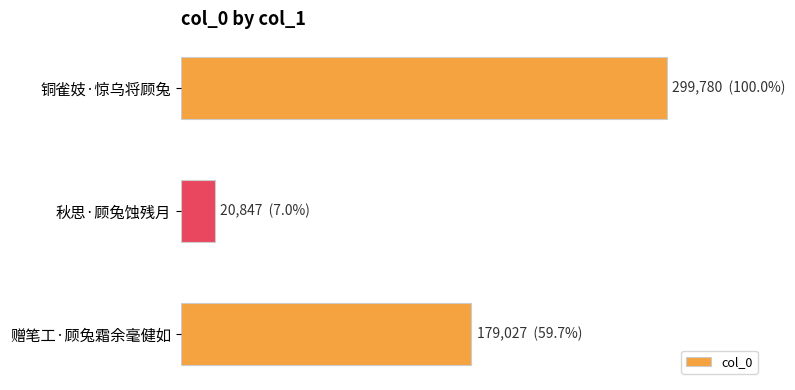

Does the chart contain any negative values?

No